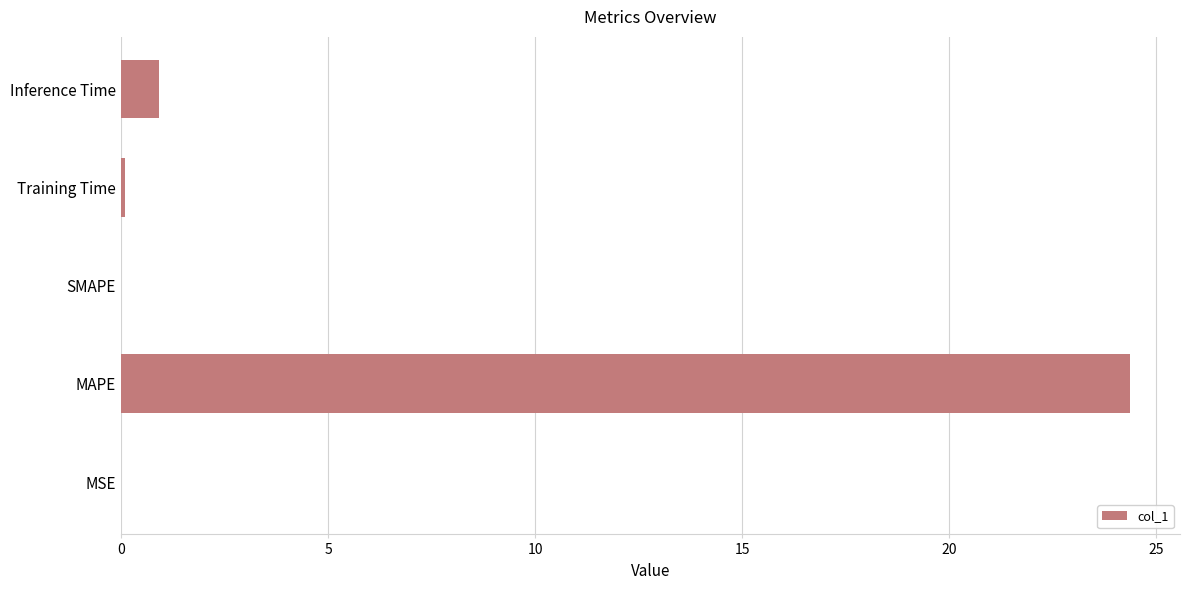

Are the bars horizontal?

Yes